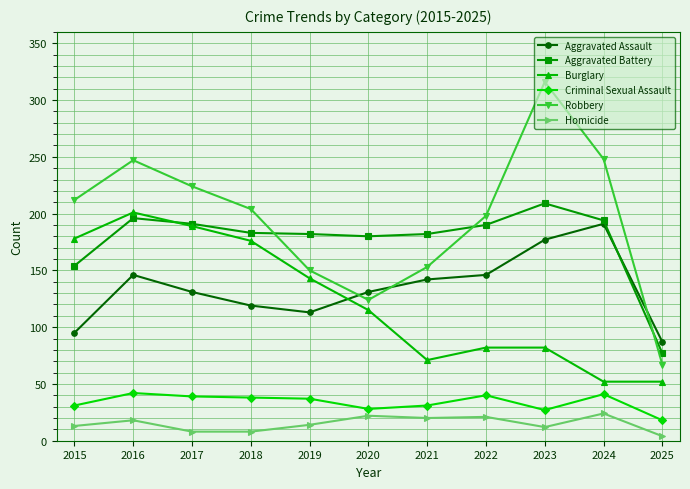

Is the value of Robbery at 2021 greater than the value of Aggravated Battery at 2017?

No